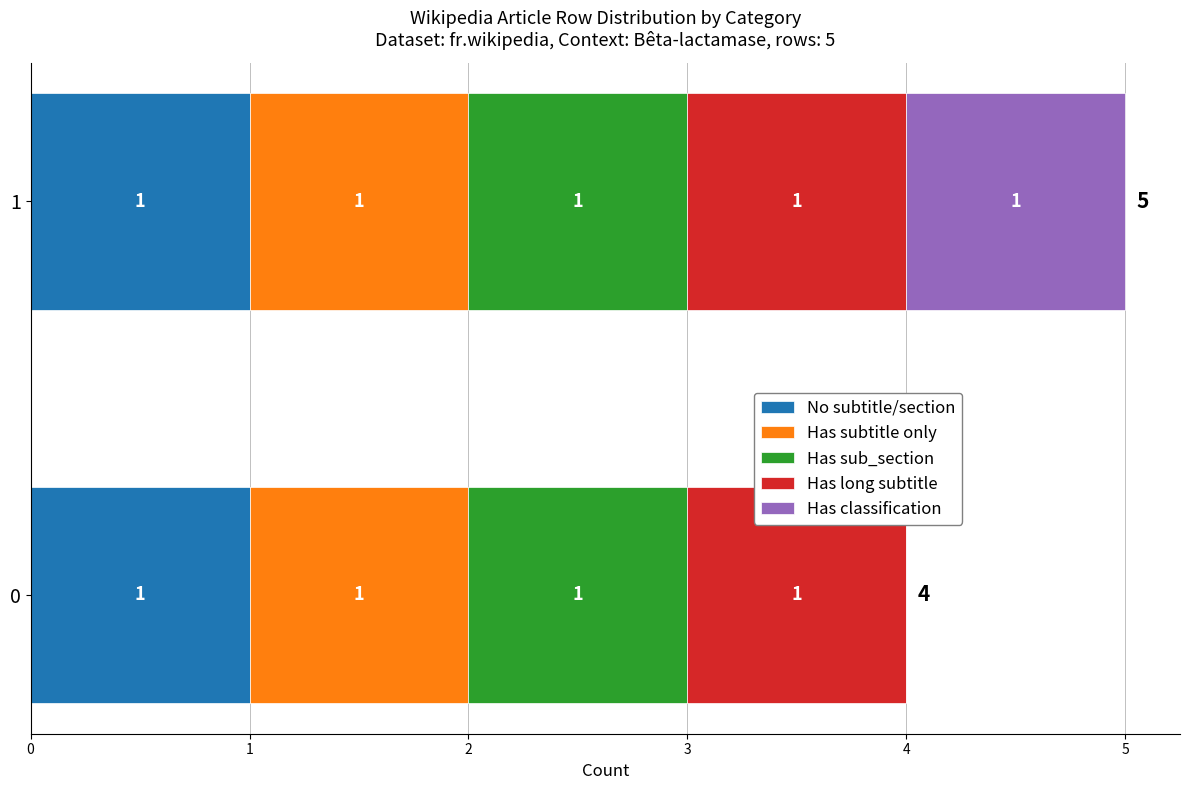

The value of No subtitle/section at 0 is 1. True or false?

True